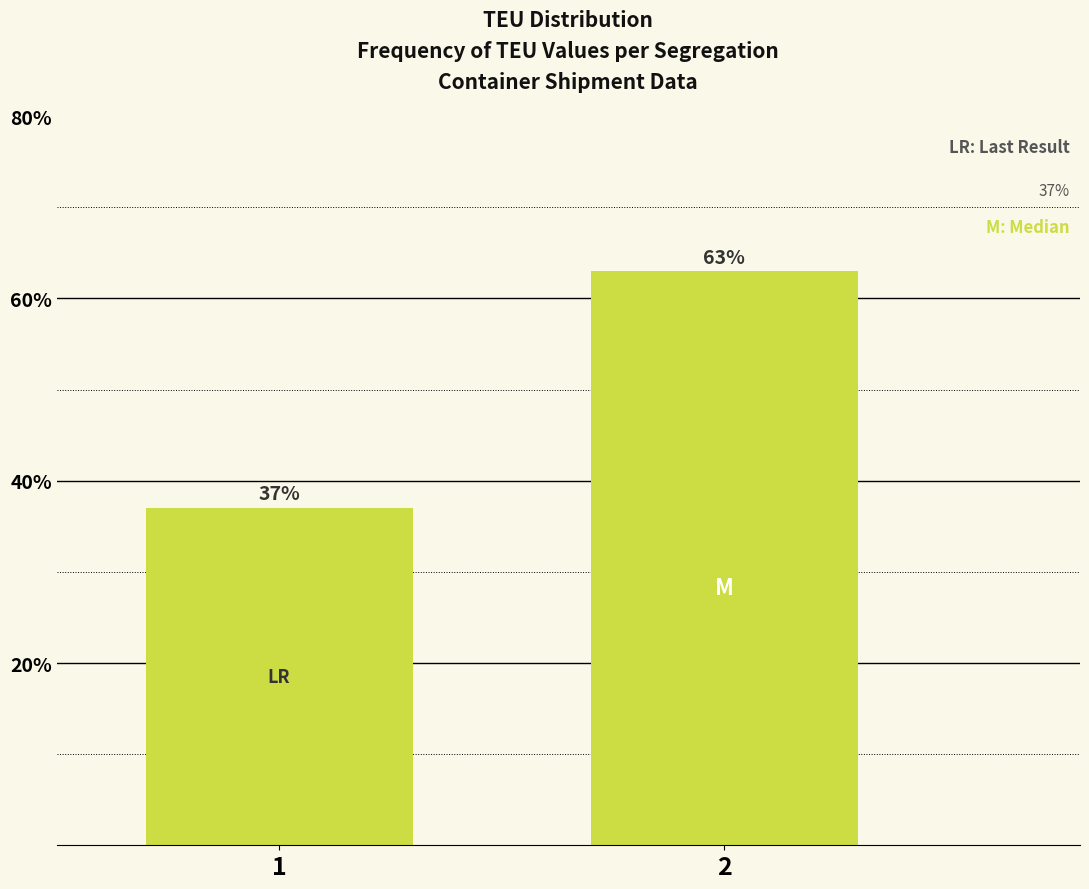

Reading left to right, list all the values displayed in this chart.

1=37.0	2=63.0